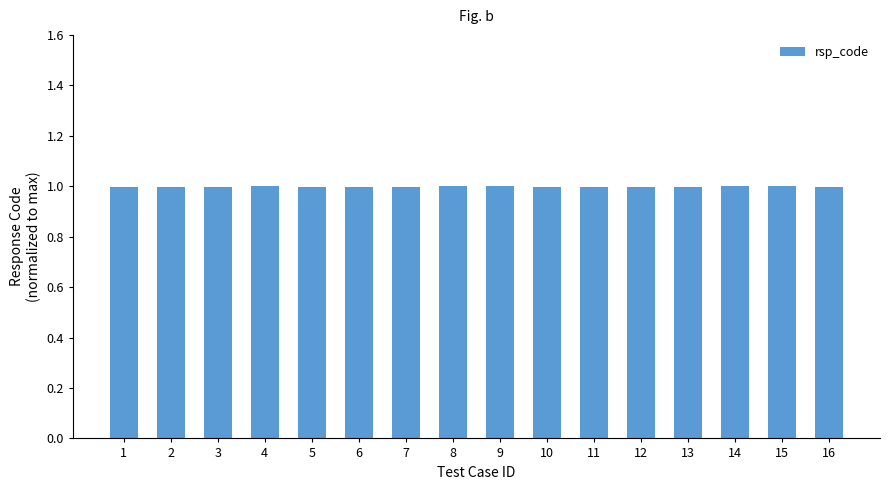

Reading left to right, transcribe all the data shown in this chart.

1.0	1.0	1.0	1.0	1.0	1.0	1.0	1.0	1.0	1.0	1.0	1.0	1.0	1.0	1.0	1.0